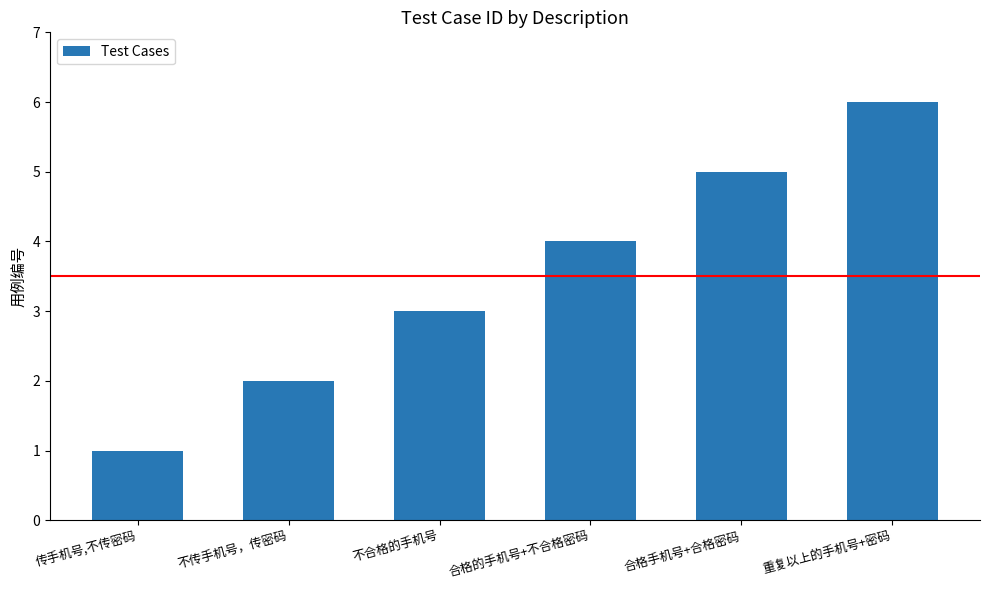

Reading left to right, what are all the values shown in this chart?

传手机号,不传密码=1	不传手机号，传密码=2	不合格的手机号=3	合格的手机号+不合格密码=4	合格手机号+合格密码=5	重复以上的手机号+密码=6